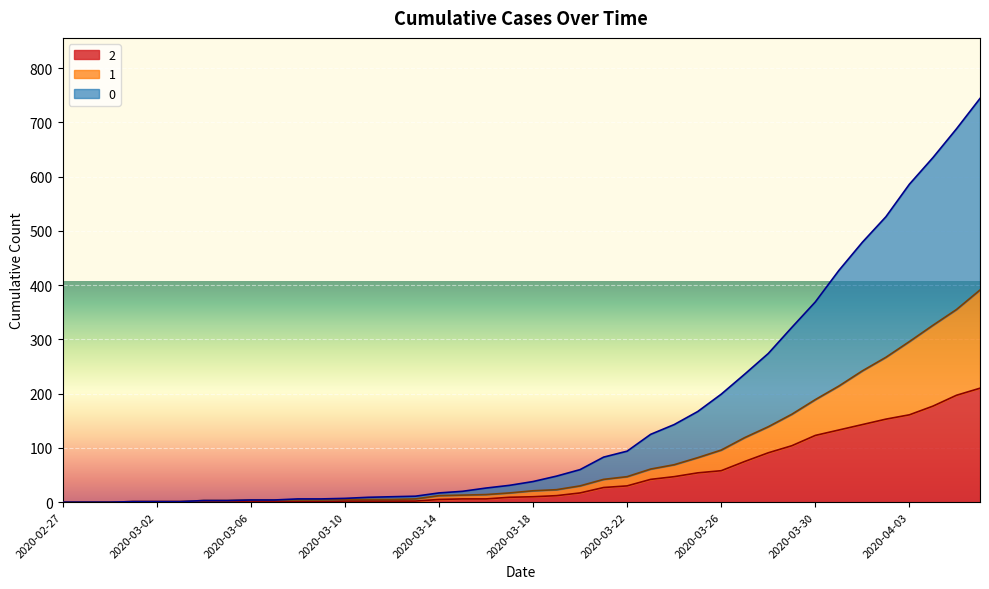

Does the chart display data point markers on the line(s)?

No